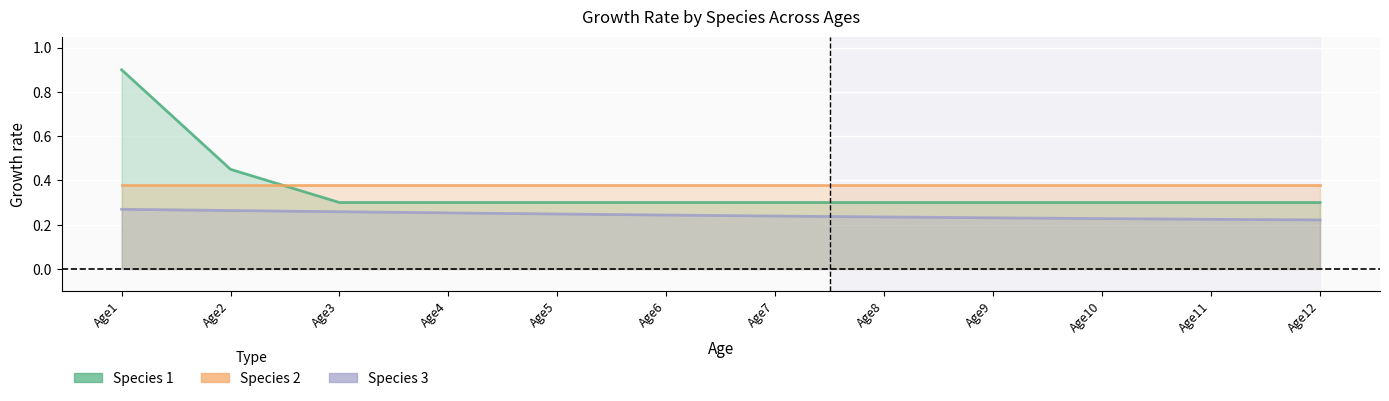

Rank the categories by Species 2 value from highest to lowest.

Age1, Age2, Age3, Age4, Age5, Age6, Age7, Age8, Age9, Age10, Age11, Age12